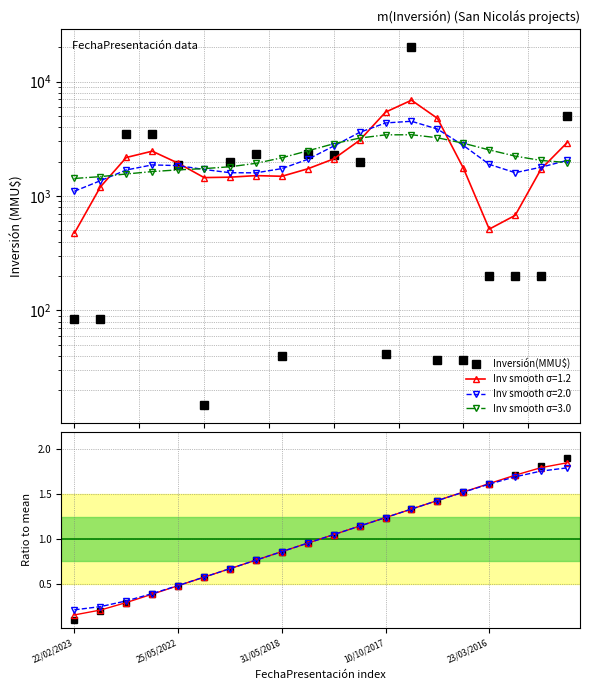

Where does the No series first go above 1?

10